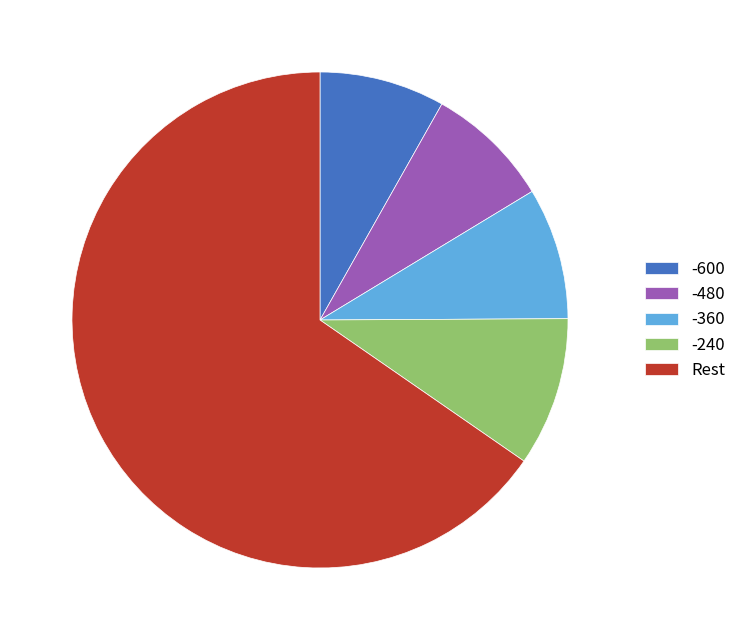

Which category accounts for the majority?

Rest